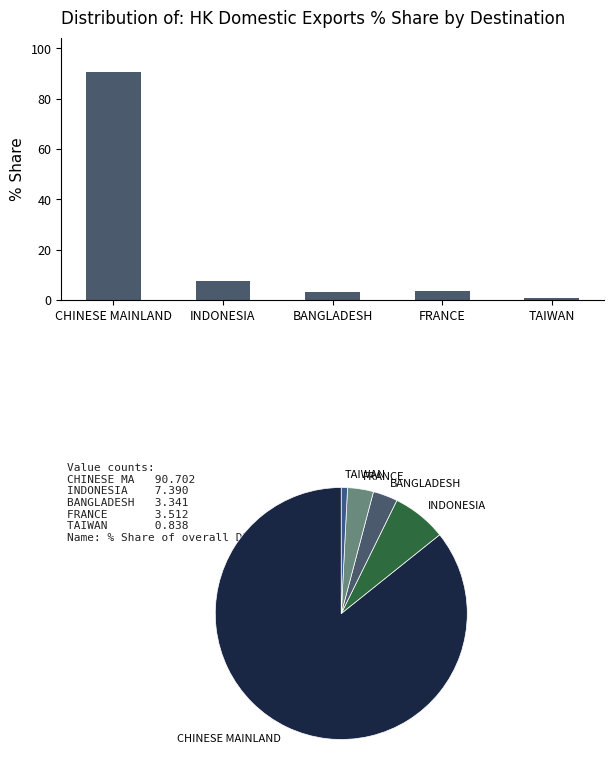

Count the number of values greater than 3.

4